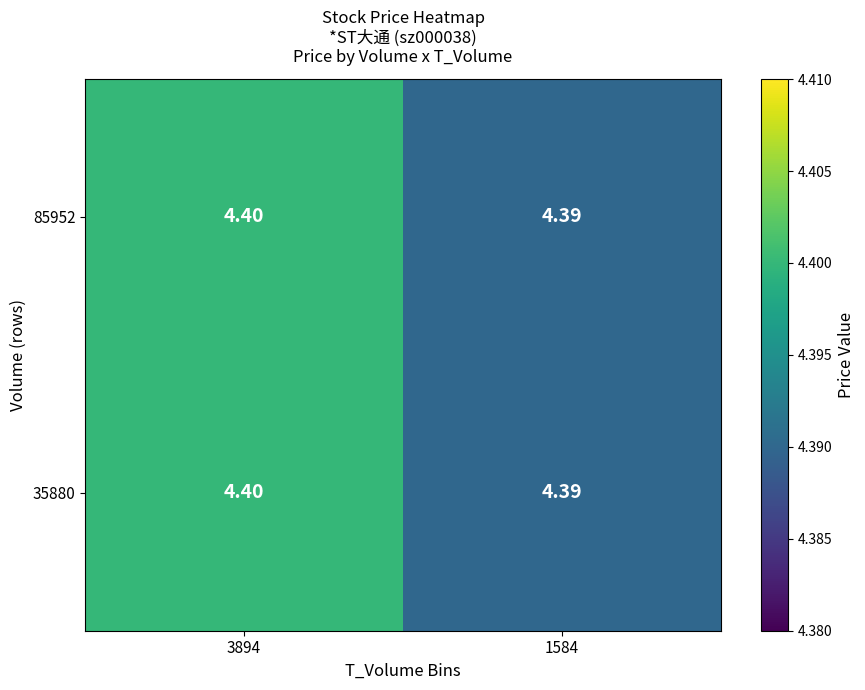

Count the number of categories in the chart.

2